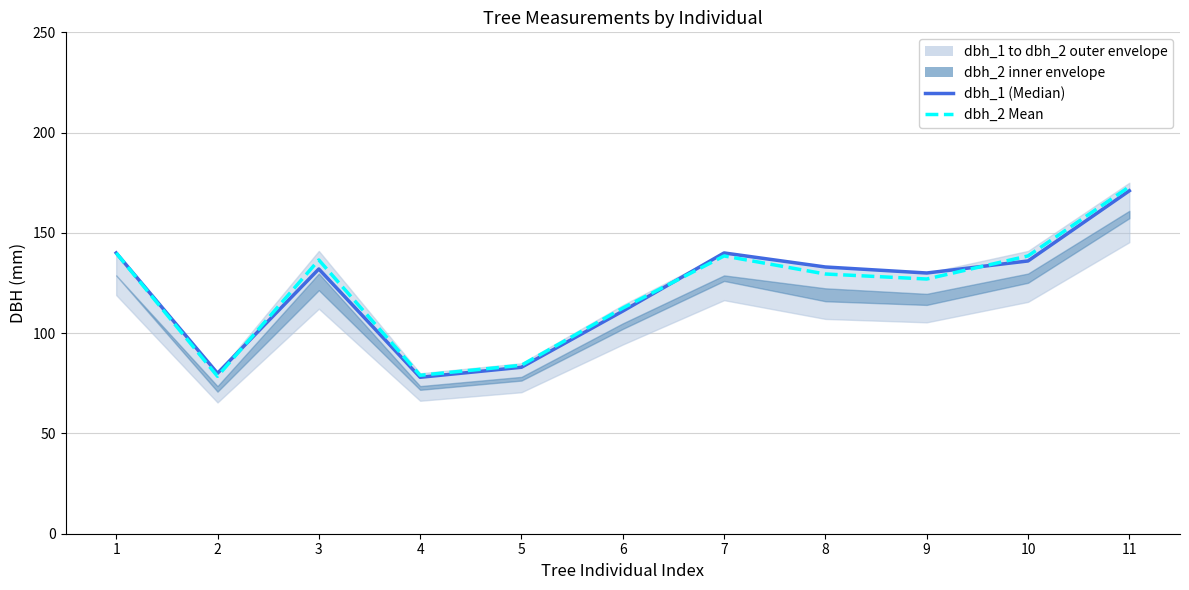

In dbh_1 (Median), how many points are higher than both neighbors (excluding endpoints)?

2